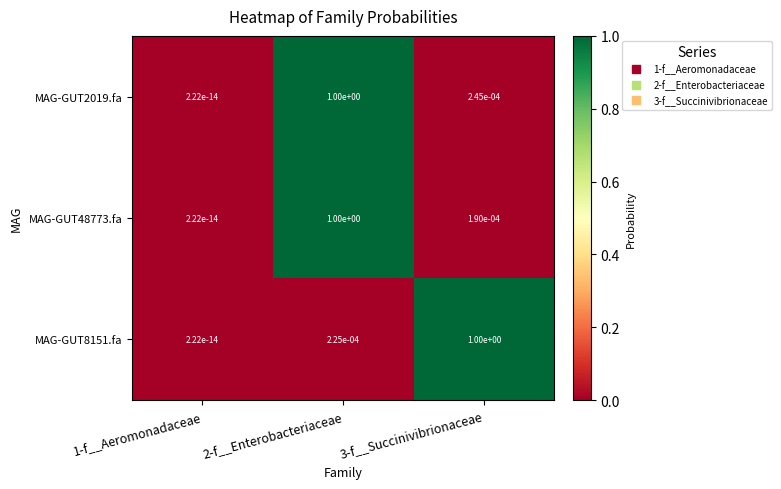

The MAG-GUT48773.fa series shows 0.4 at 2-f__Enterobacteriaceae. True or false?

False